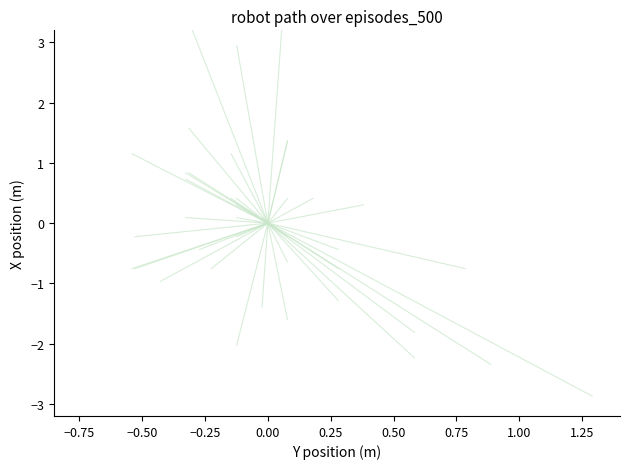

What value does the data have at −0.75?

-0.8